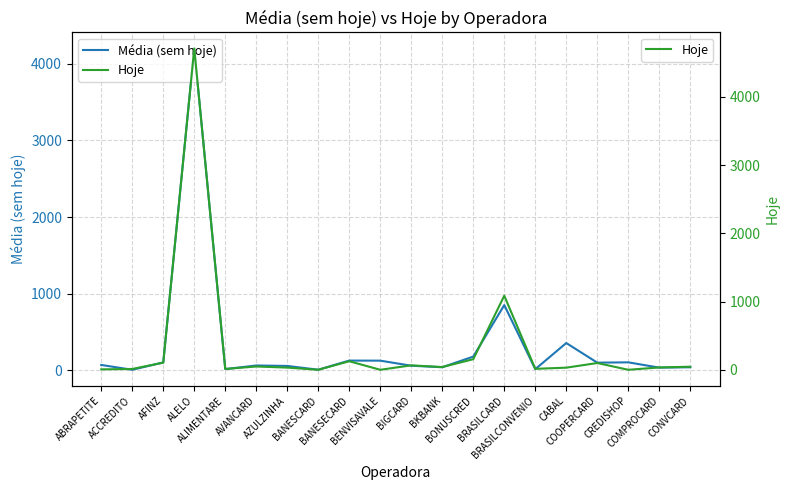

What is the difference between the Média (sem hoje) values at CONVCARD and BANESECARD?

87